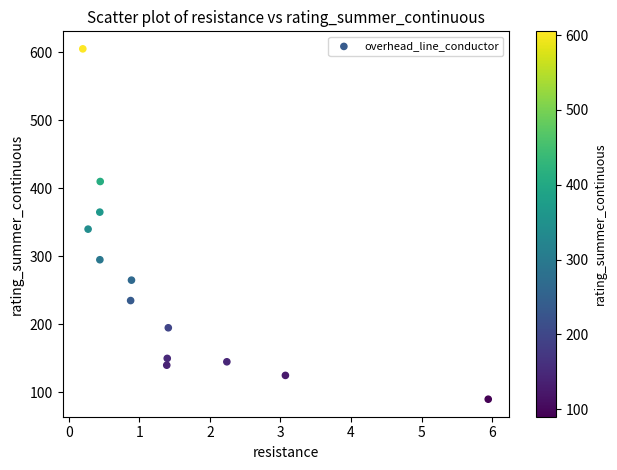

What Y value in the scatter plot is closest to 347?

340